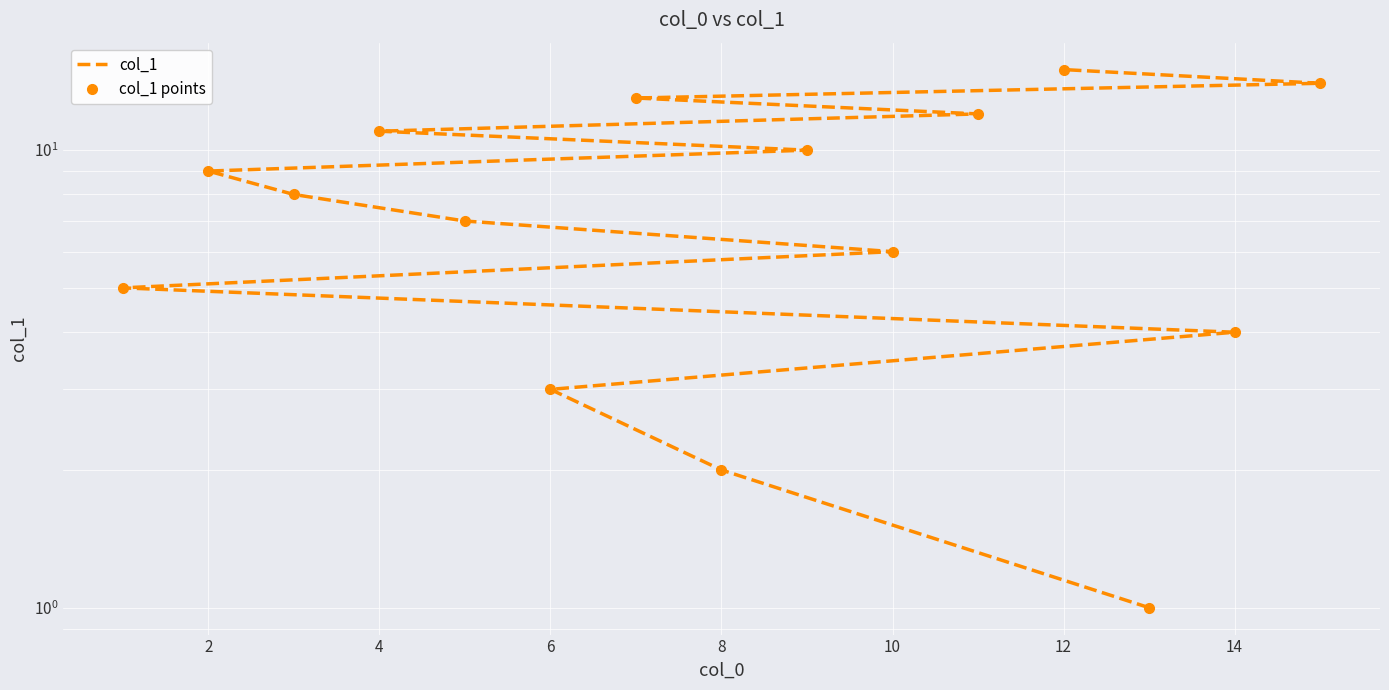

Count the number of data series in this chart.

2